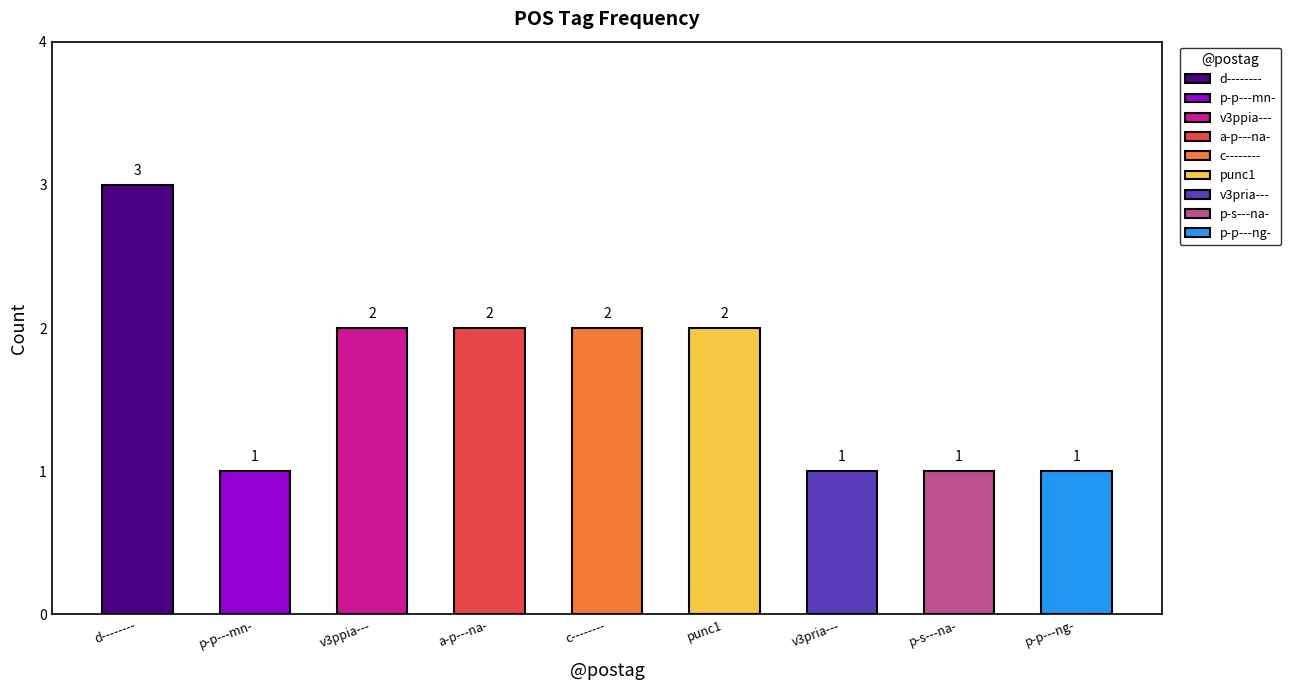

How many values are below 2?

4